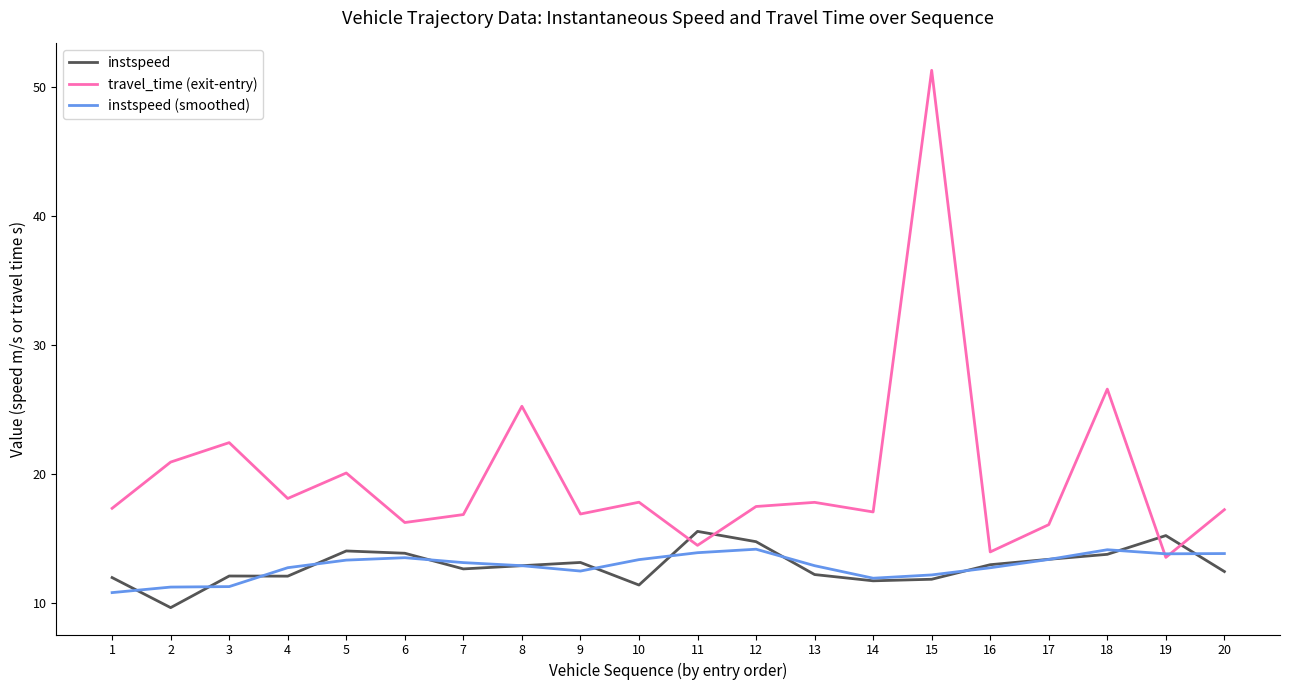

True or false: instspeed (smoothed) has a value of 4.1 at 1.

False